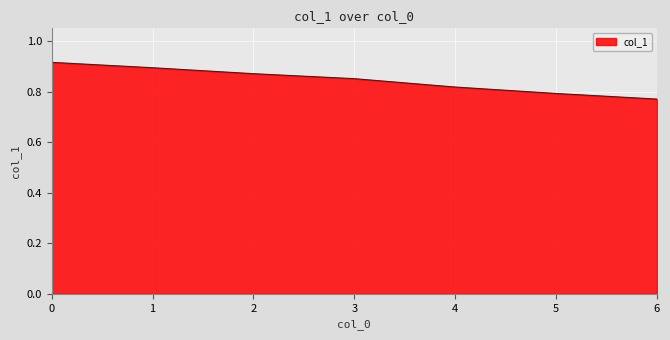

Which category has the lowest value across all series?

6